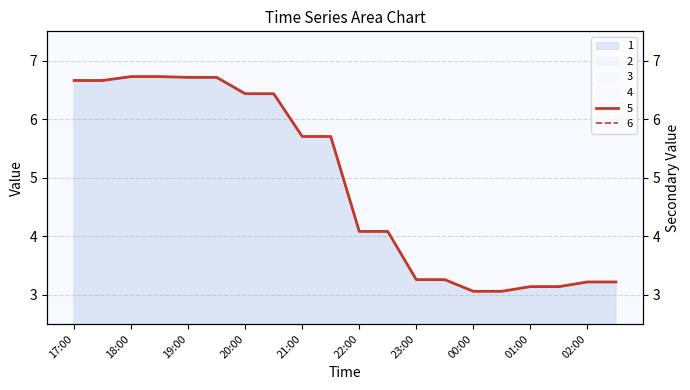

What is the approximate value of 1 at 18:00?

6.7